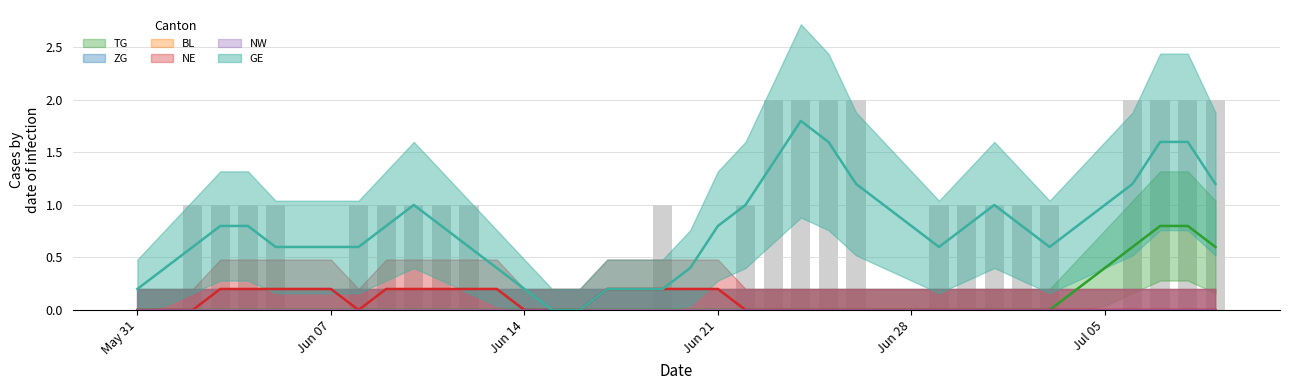

The NE series shows -1 at 2020-06-01. True or false?

False